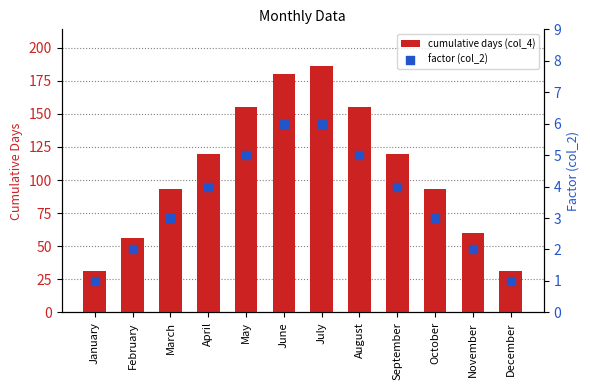

Is the value of factor (col_2) at December greater than the value of cumulative days (col_4) at November?

No